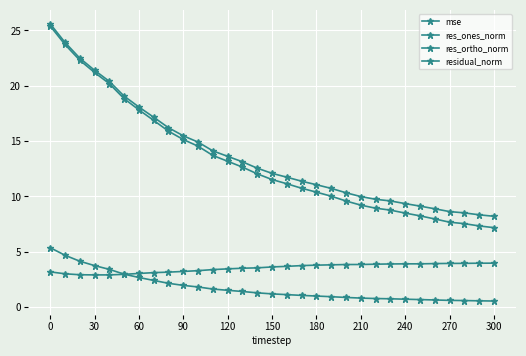

Does the chart have visible grid lines?

Yes